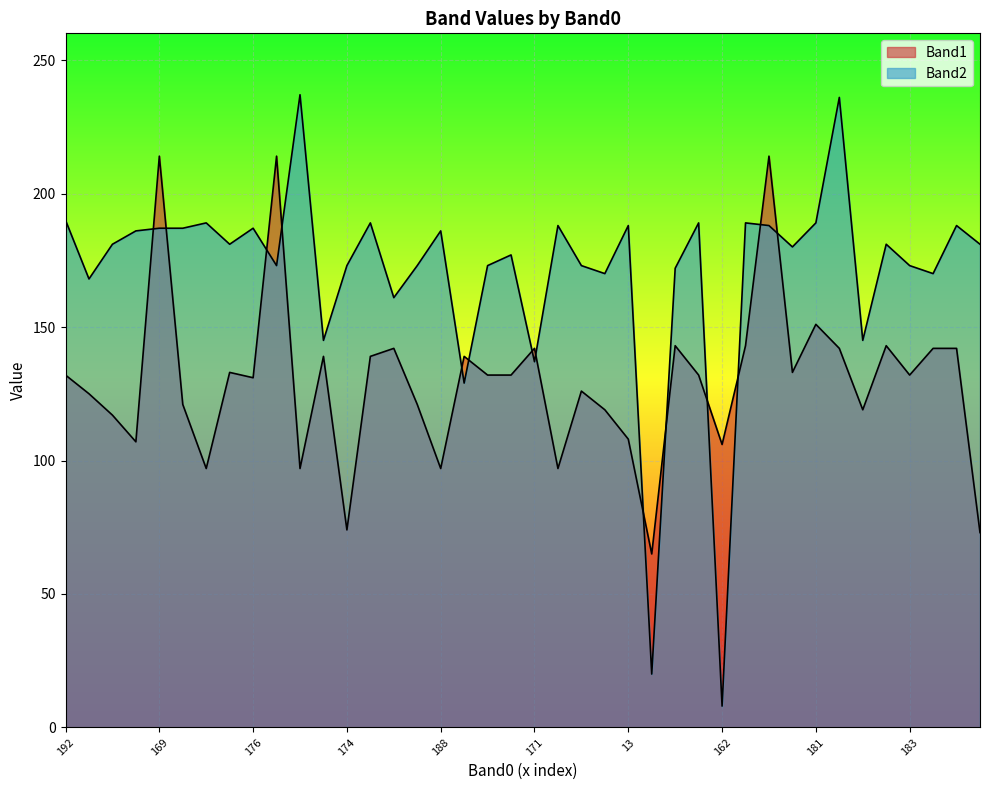

Which series has the largest range (max minus min)?

Band2